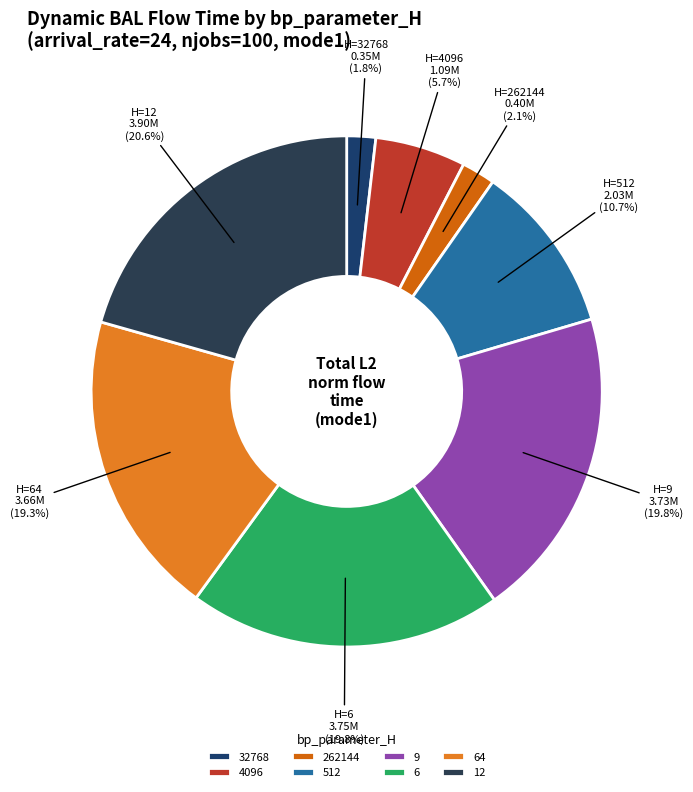

Rank the categories by value from highest to lowest.

12, 6, 9, 64, 512, 4096, 262144, 32768